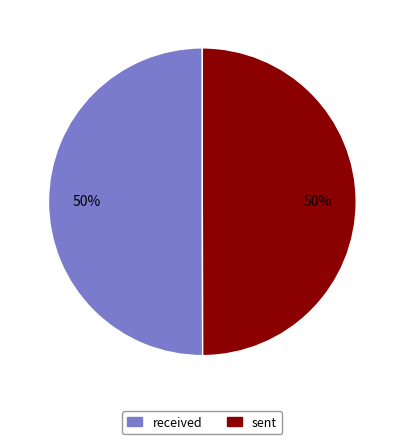

To the nearest percent, what is the combined percentage of received and sent?

100%